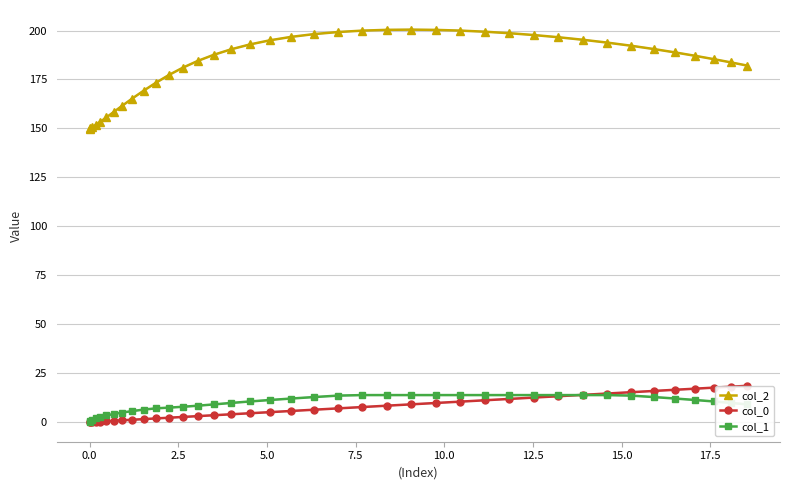

Which series has the widest spread of values?

col_2